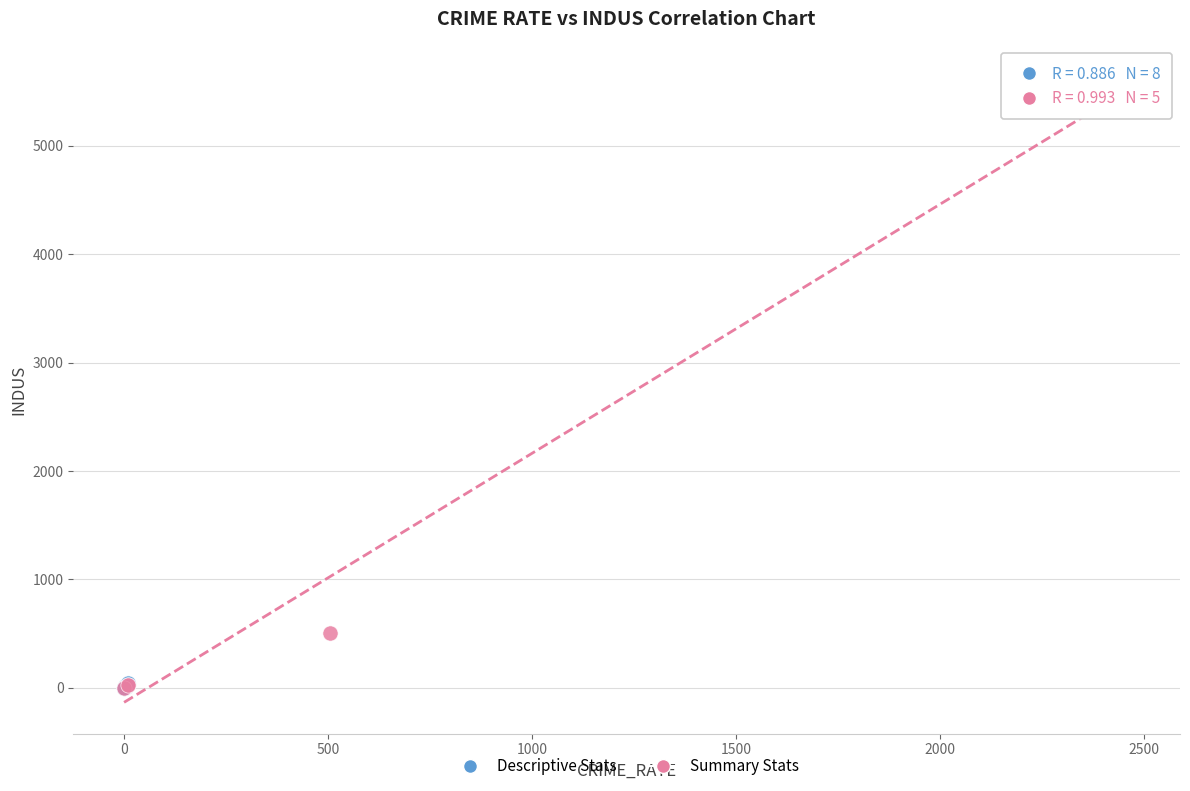

Which series contains the highest Y value?

Summary Stats